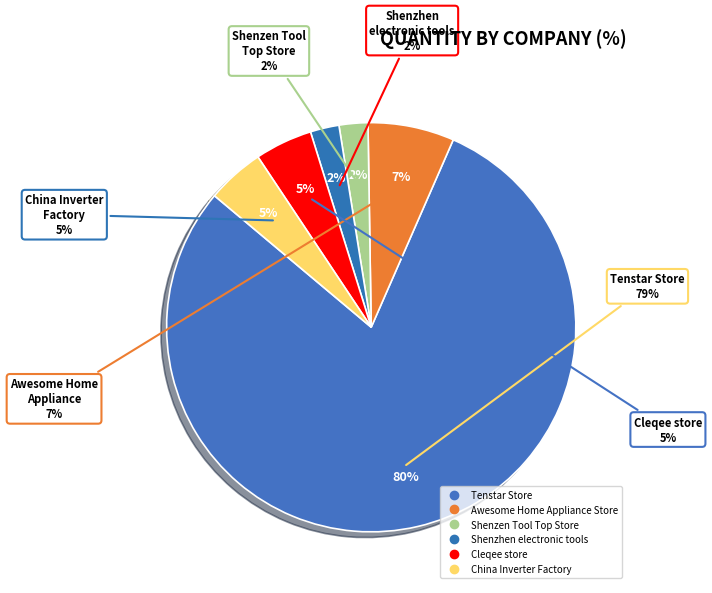

Which slice represents more than half of the pie?

Tenstar Store